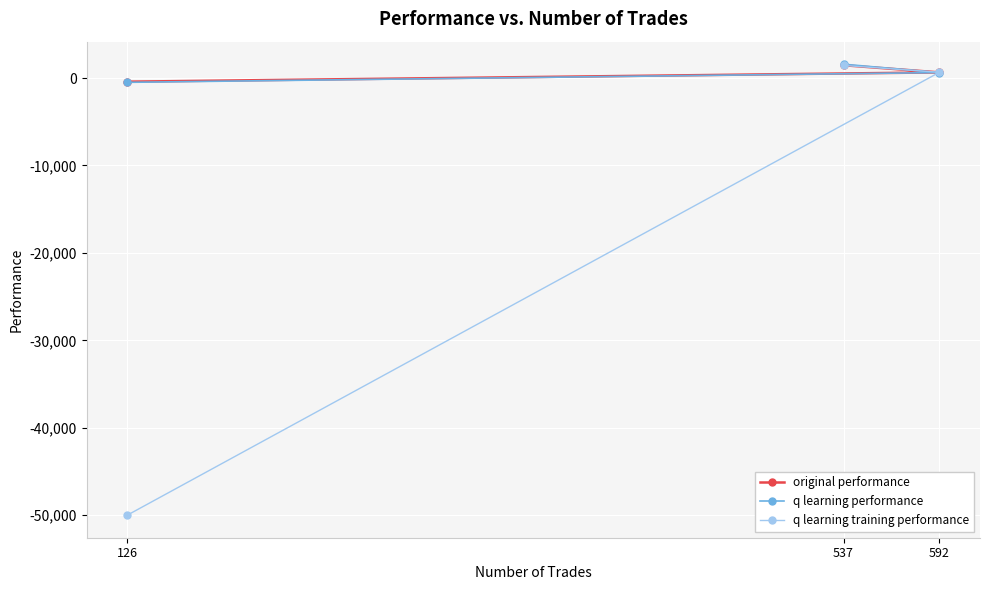

Which series has the largest total across all categories?

q learning performance